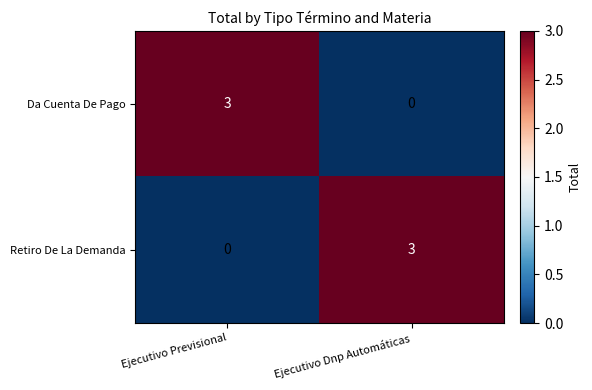

What is the sum of the Retiro De La Demanda values at Ejecutivo Previsional and Ejecutivo Dnp Automáticas?

3